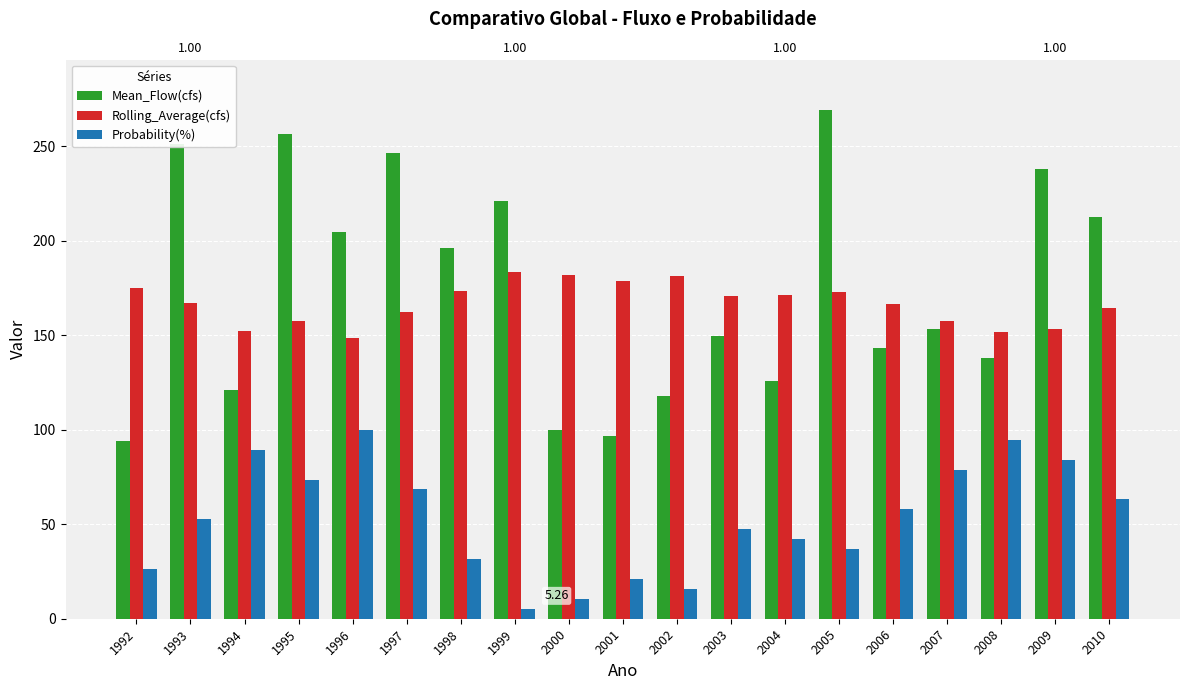

Reading left to right, list all the values displayed in this chart.

Mean_Flow(cfs): 94.0	251.4	121.0	256.4	204.4	246.4	196.2	221.3	99.9	96.7	118.1	149.4	125.7	269.1	143.2	153.6	138.2	237.9	212.9
Rolling_Average(cfs): 174.9	167.2	152.3	157.6	148.7	162.5	173.6	183.4	181.9	178.8	181.2	171.0	171.5	172.7	166.6	157.3	151.5	153.2	164.5
Probability(%): 26.3	52.6	89.5	73.7	100.0	68.4	31.6	5.3	10.5	21.1	15.8	47.4	42.1	36.8	57.9	79.0	94.7	84.2	63.2